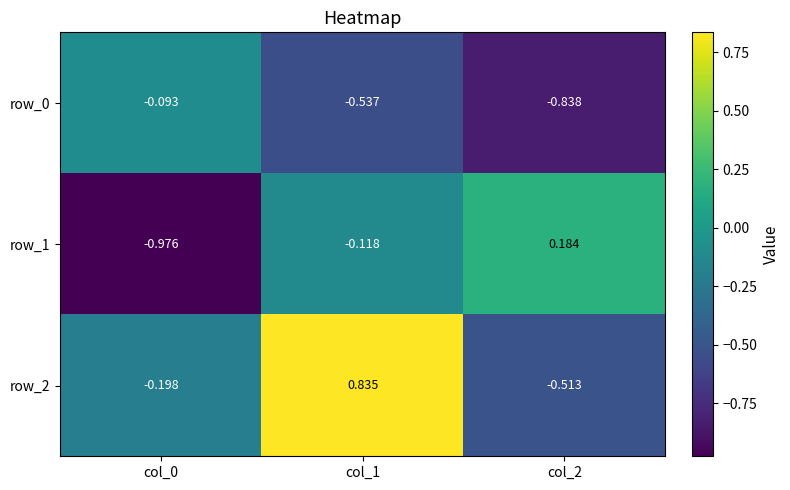

Rank the categories by row_2 value from lowest to highest.

col_2, col_0, col_1